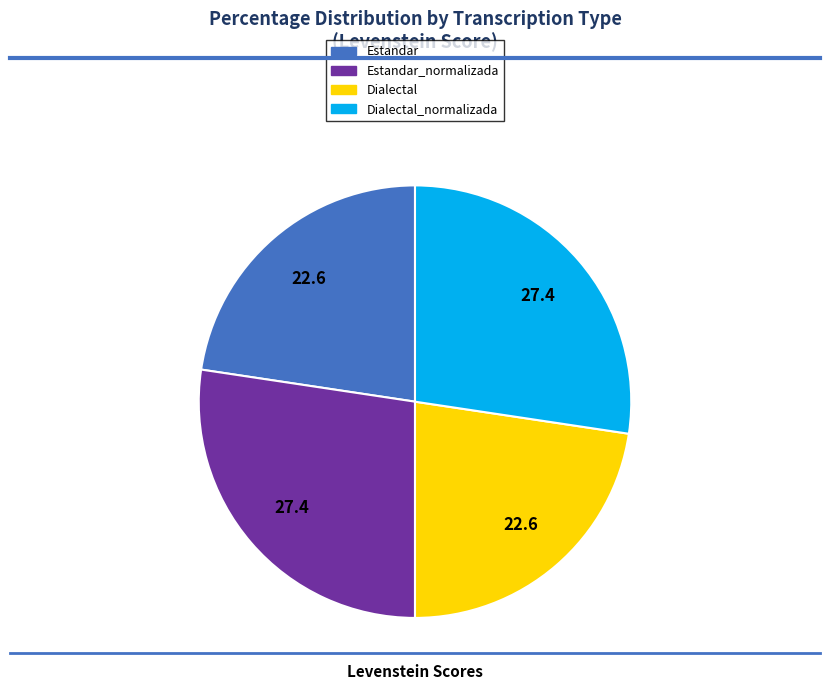

Does any single category account for the majority?

No